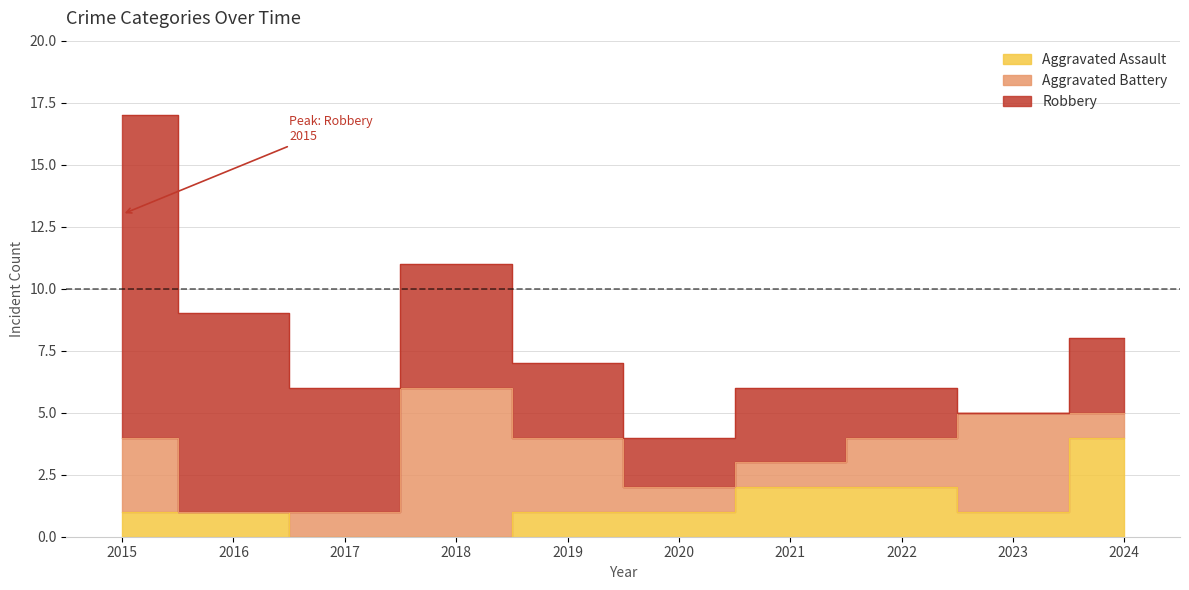

Where do Aggravated Assault and Aggravated Battery first cross each other?

2015 and 2016